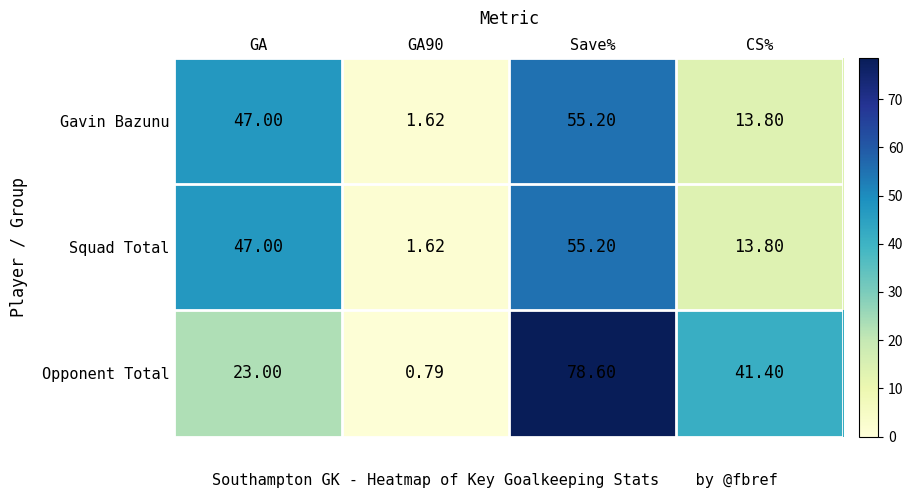

At which label does Opponent Total first exceed 41?

Save%